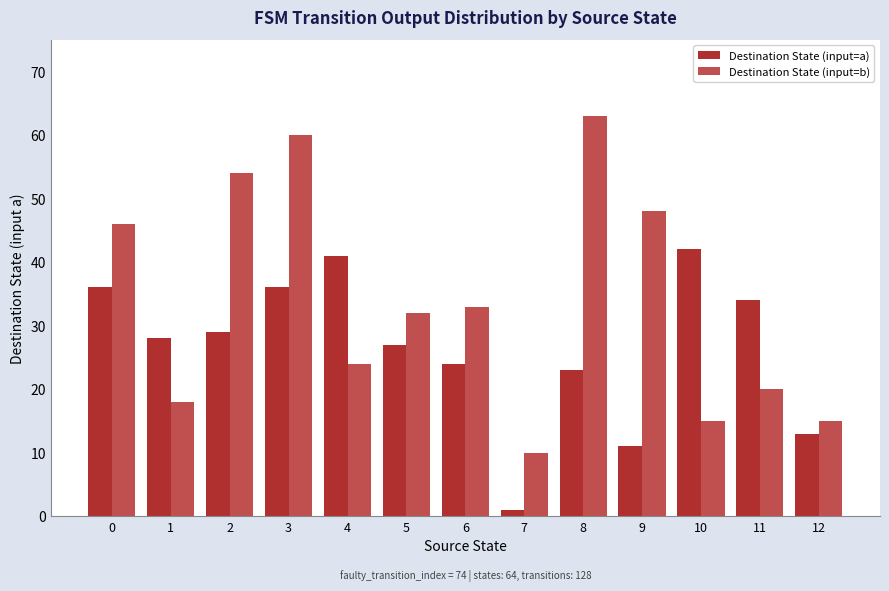

Which series changed the most between 0 and 6?

Destination State (input=b)